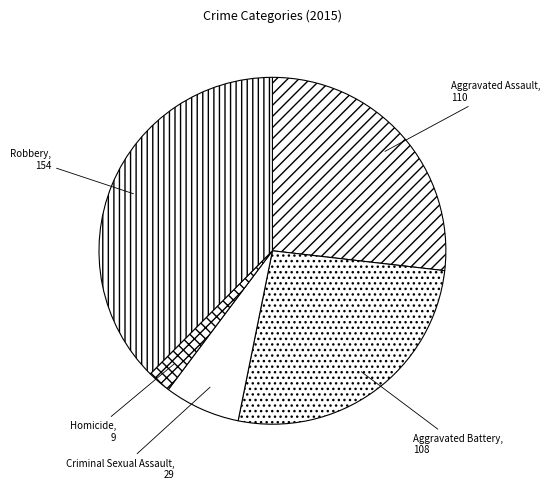

The Criminal Sexual Assault slice represents 1% of the pie. True or false?

False